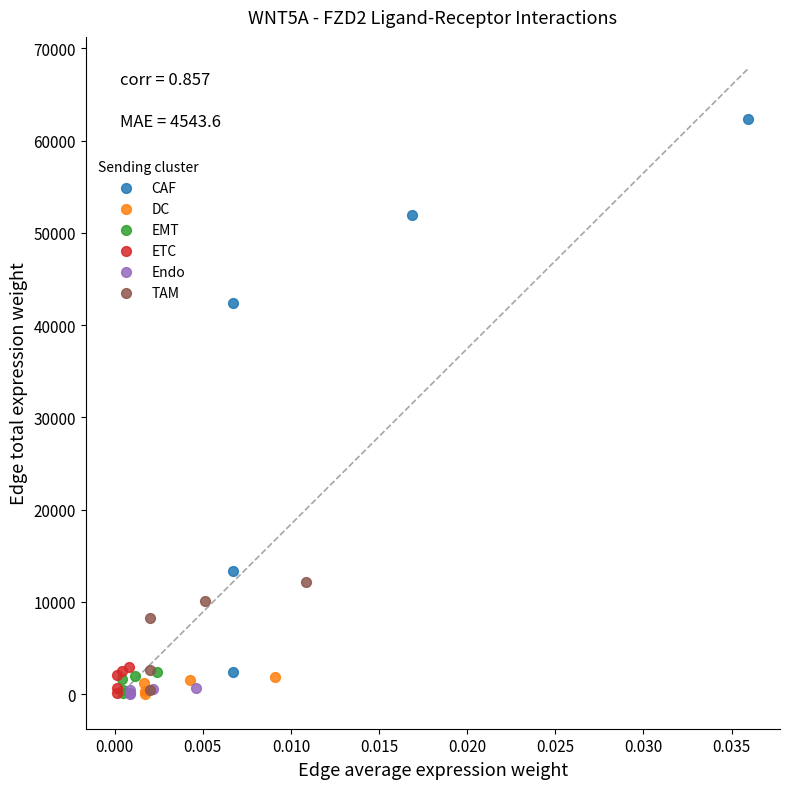

Which series has the largest Y range (max minus min)?

CAF